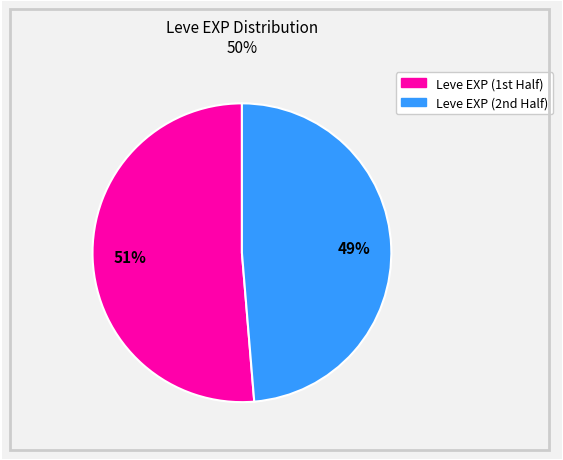

How many slices are in this pie chart?

2